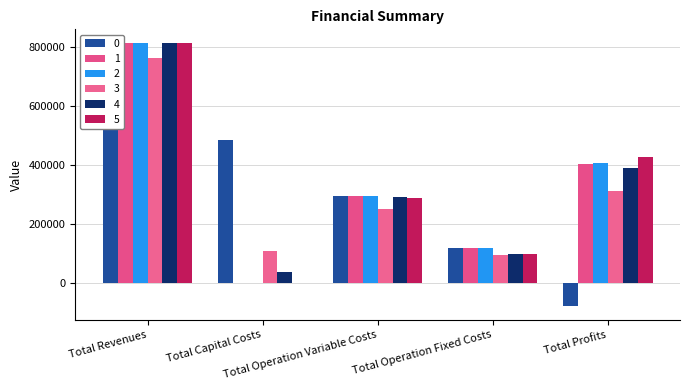

What is the label of the 2nd bar from the left?

Total Capital Costs